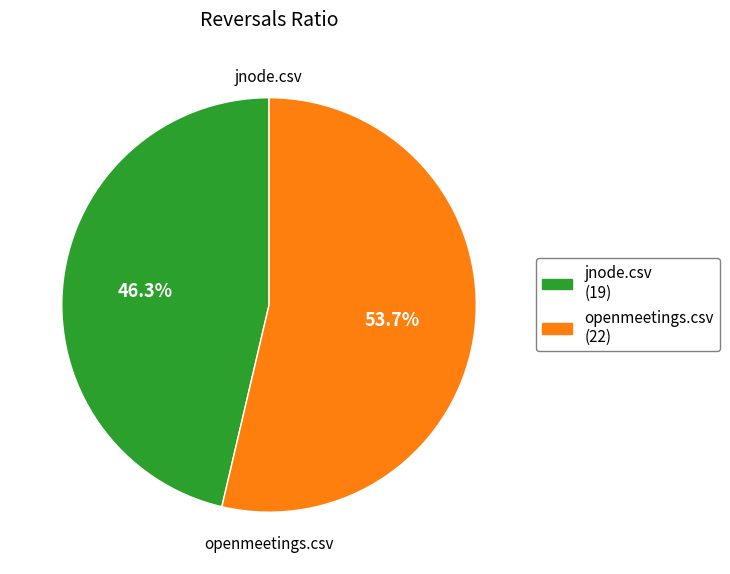

How many segments does this pie chart have?

2